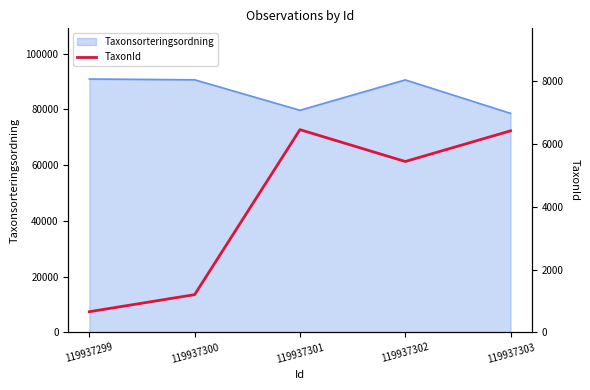

The value at 119937299 is 946. True or false?

False